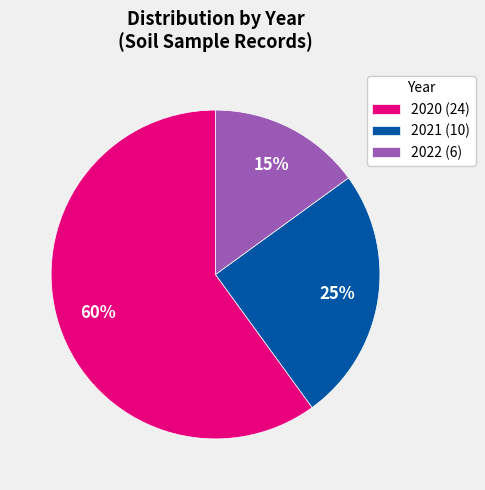

To the nearest percent, what portion does 2021 represent?

25%